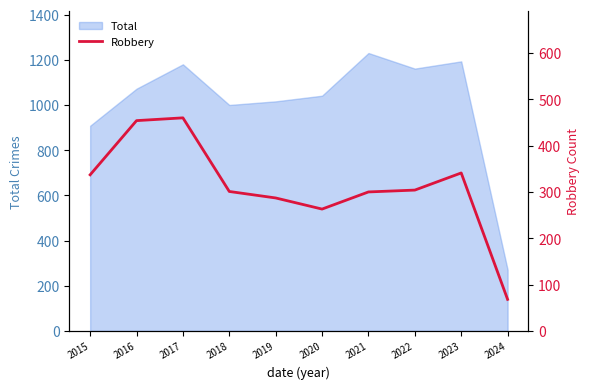

Which category has the highest value in the Total series?

2021